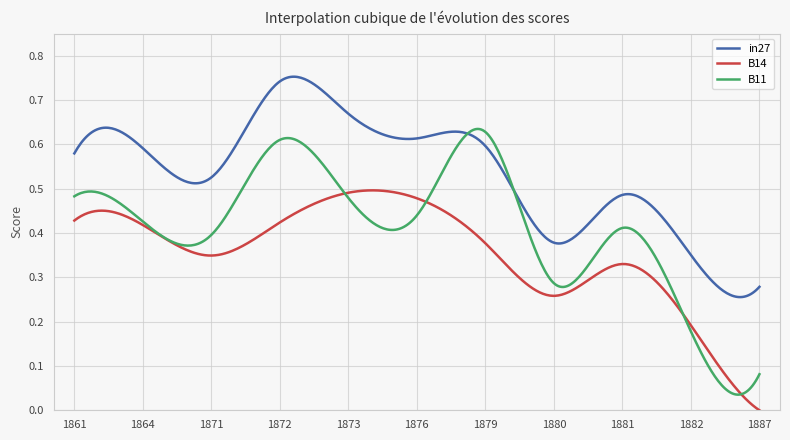

Which series has the widest spread of values?

B11